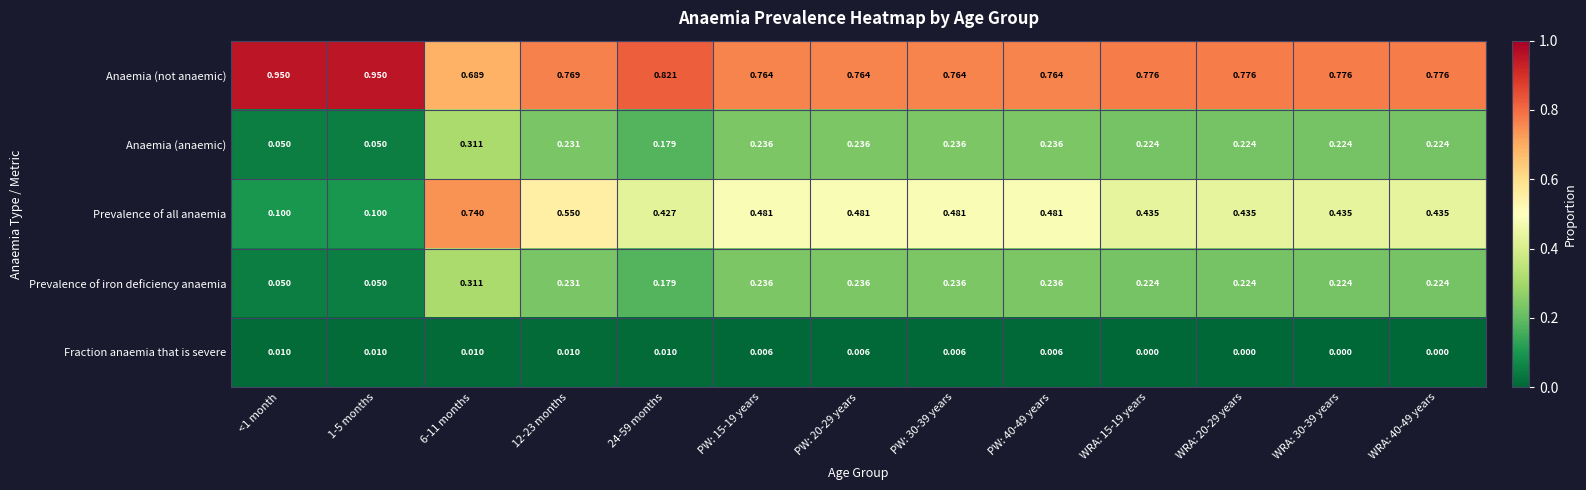

Between 6-11 months and PW: 20-29 years, which series saw the biggest shift?

Prevalence of all anaemia